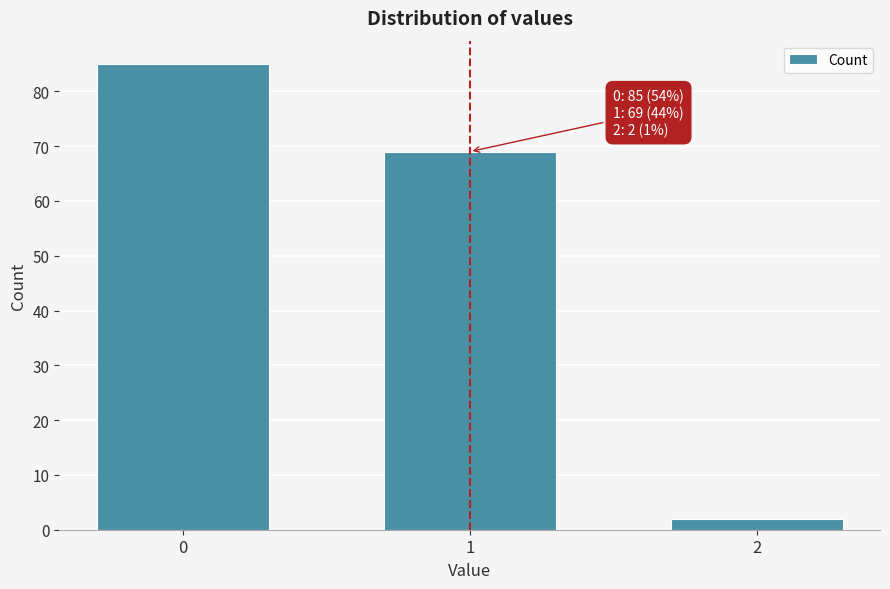

Reading left to right, extract all data points from this chart.

0=85	1=69	2=2